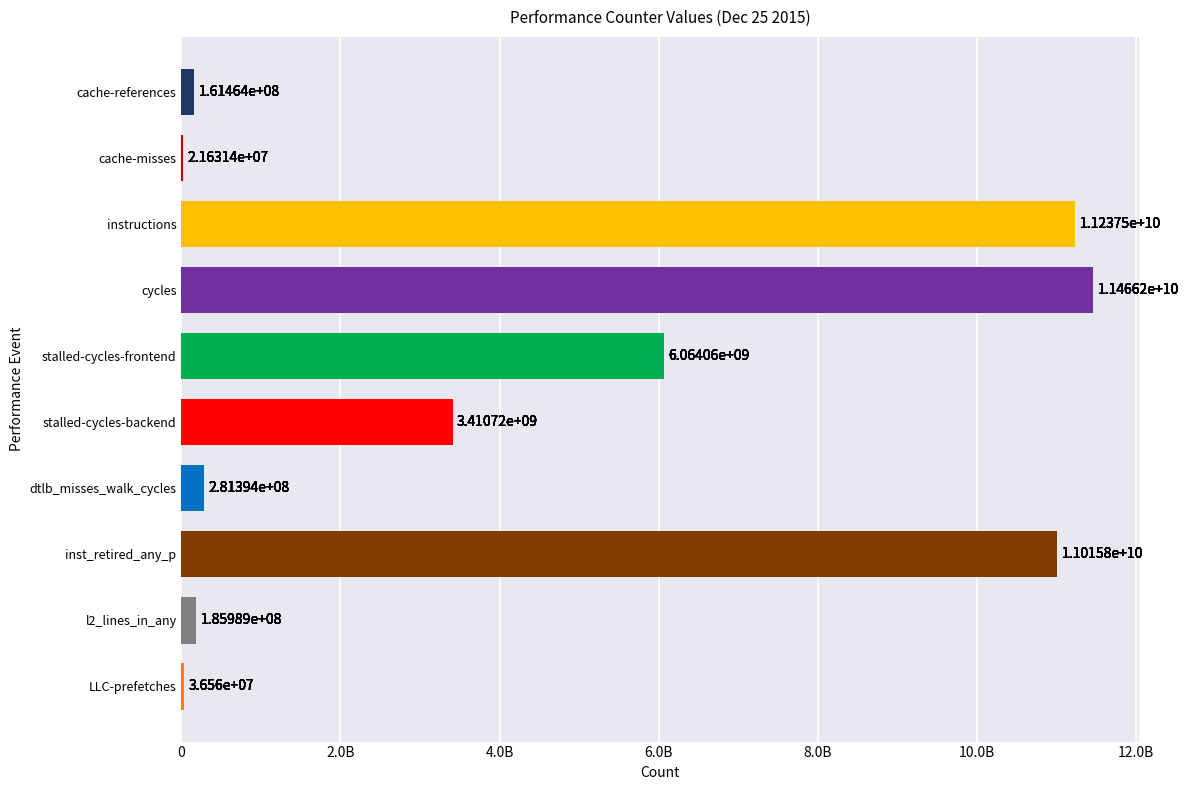

At which label is the value closest to 5743914360?

stalled-cycles-frontend